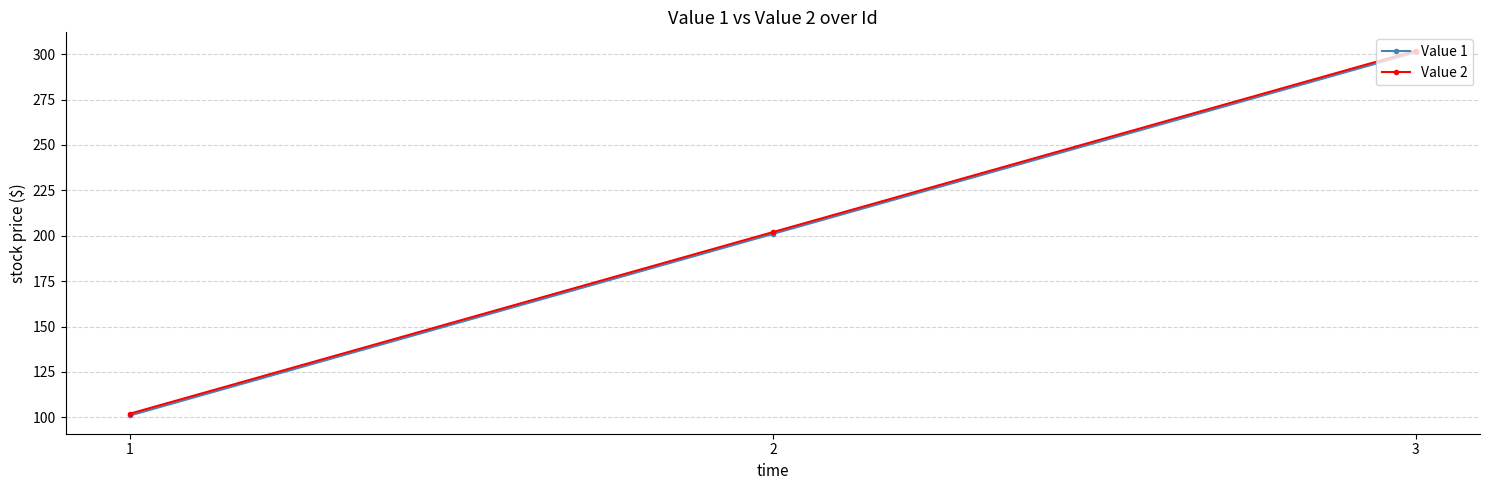

List the labels in order of Value 1 value, smallest first.

1, 2, 3